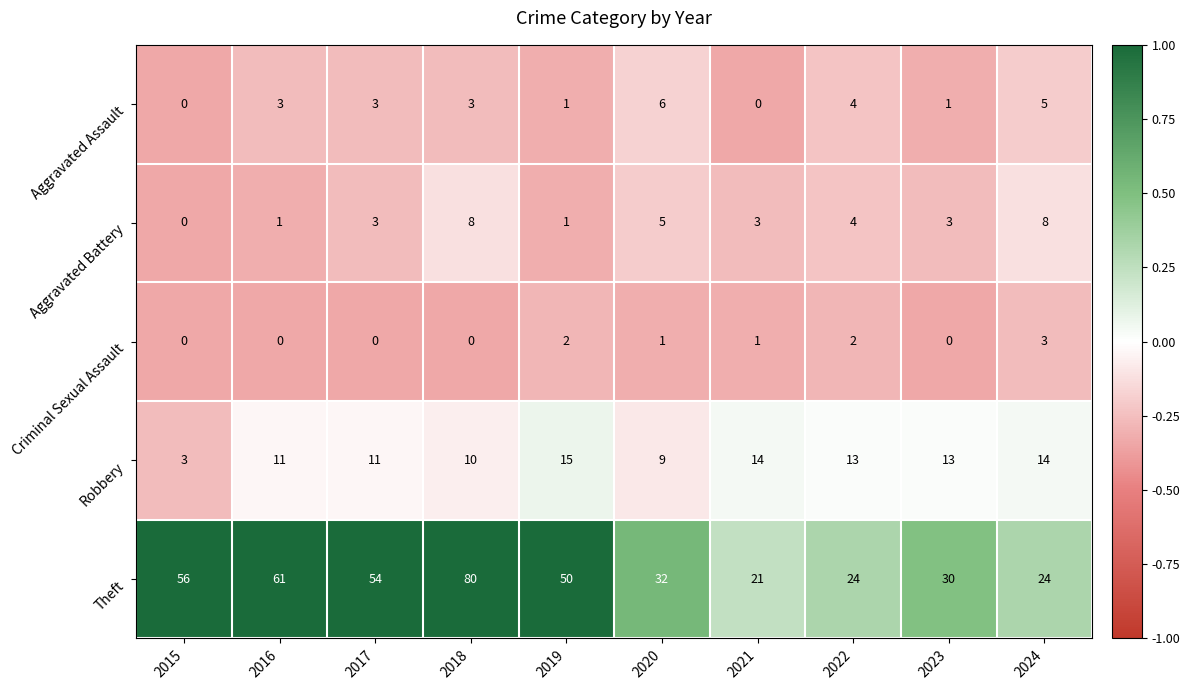

Which series has the largest total across all categories?

Theft